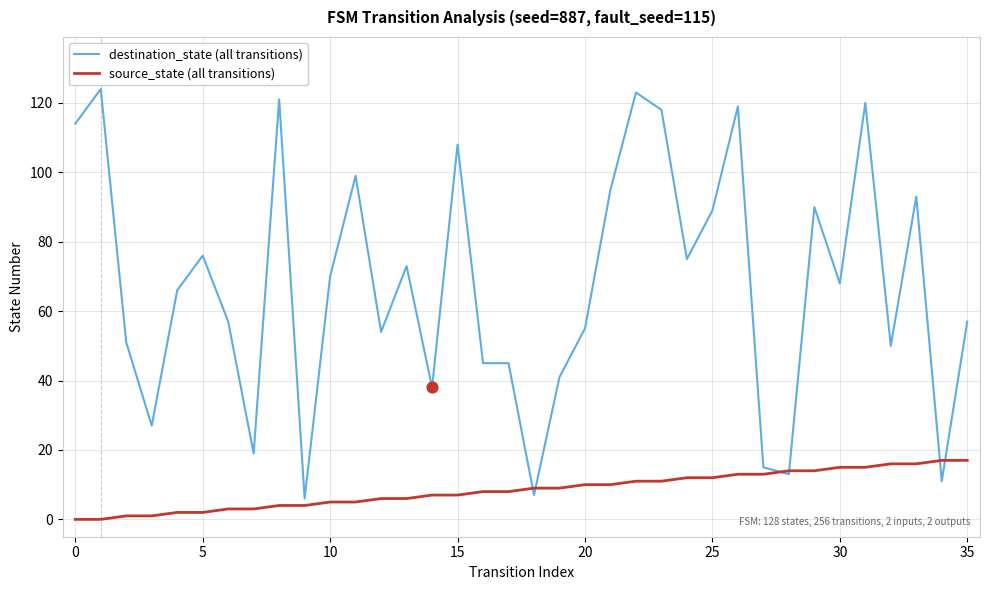

What are all the series names shown in the legend?

destination_state (all transitions), source_state (all transitions)